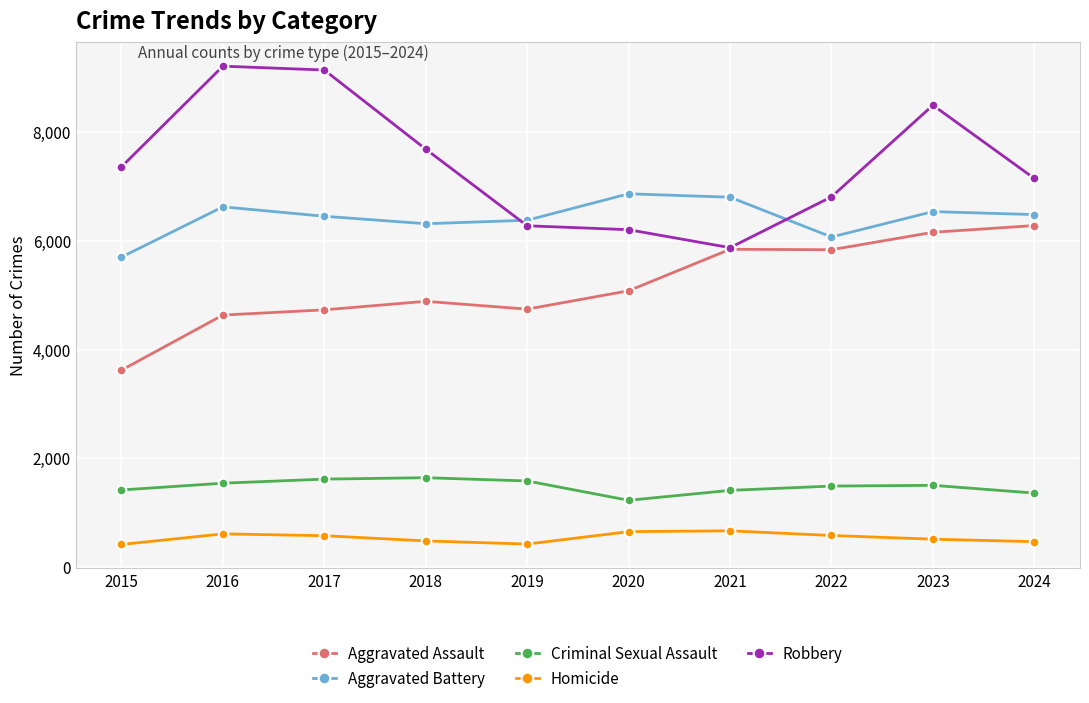

True or false: Homicide and Aggravated Battery intersect in this chart.

False